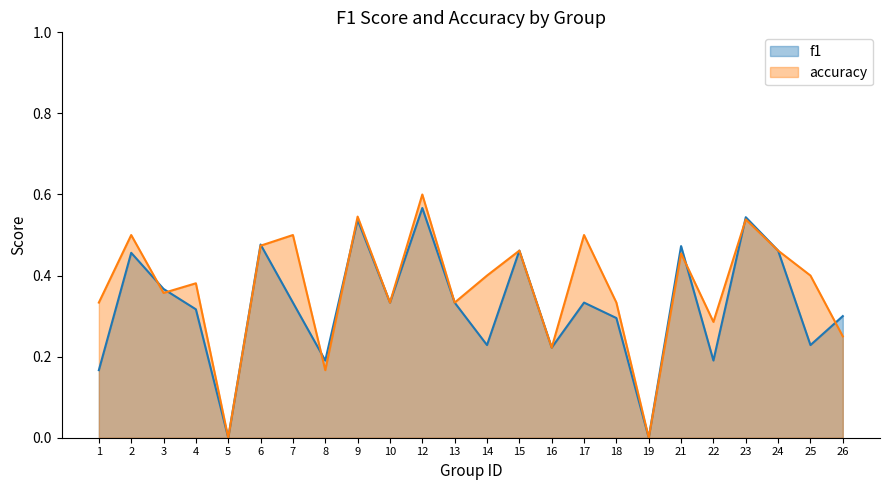

Reading right to left, transcribe all the data shown in this chart.

f1: 0.3	0.2	0.5	0.5	0.2	0.5	0.0	0.3	0.3	0.2	0.5	0.2	0.3	0.6	0.3	0.5	0.2	0.3	0.5	0.0	0.3	0.4	0.5	0.2
accuracy: 0.2	0.4	0.5	0.5	0.3	0.5	0.0	0.3	0.5	0.2	0.5	0.4	0.3	0.6	0.3	0.5	0.2	0.5	0.5	0.0	0.4	0.4	0.5	0.3